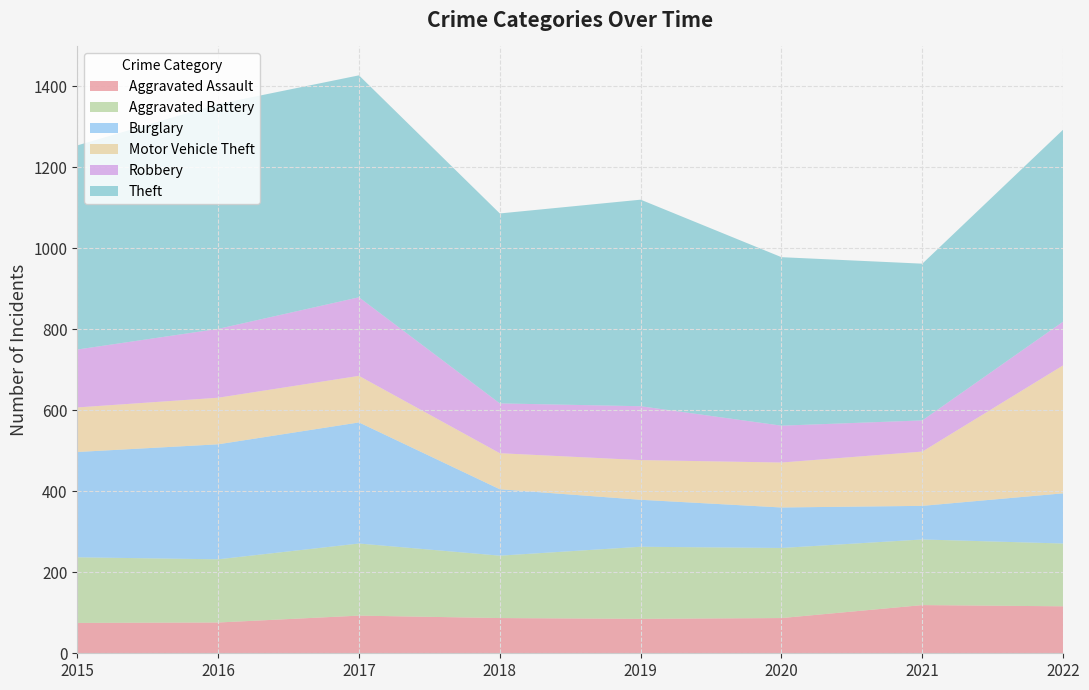

Reading left to right, extract all data points from this chart.

Aggravated Assault: 75	76	93	87	85	87	119	116
Aggravated Battery: 162	156	178	154	178	173	162	155
Burglary: 260	284	299	164	116	100	83	124
Motor Vehicle Theft: 110	115	115	89	98	111	134	316
Robbery: 143	170	194	123	133	91	77	108
Theft: 504	555	548	469	510	416	387	474